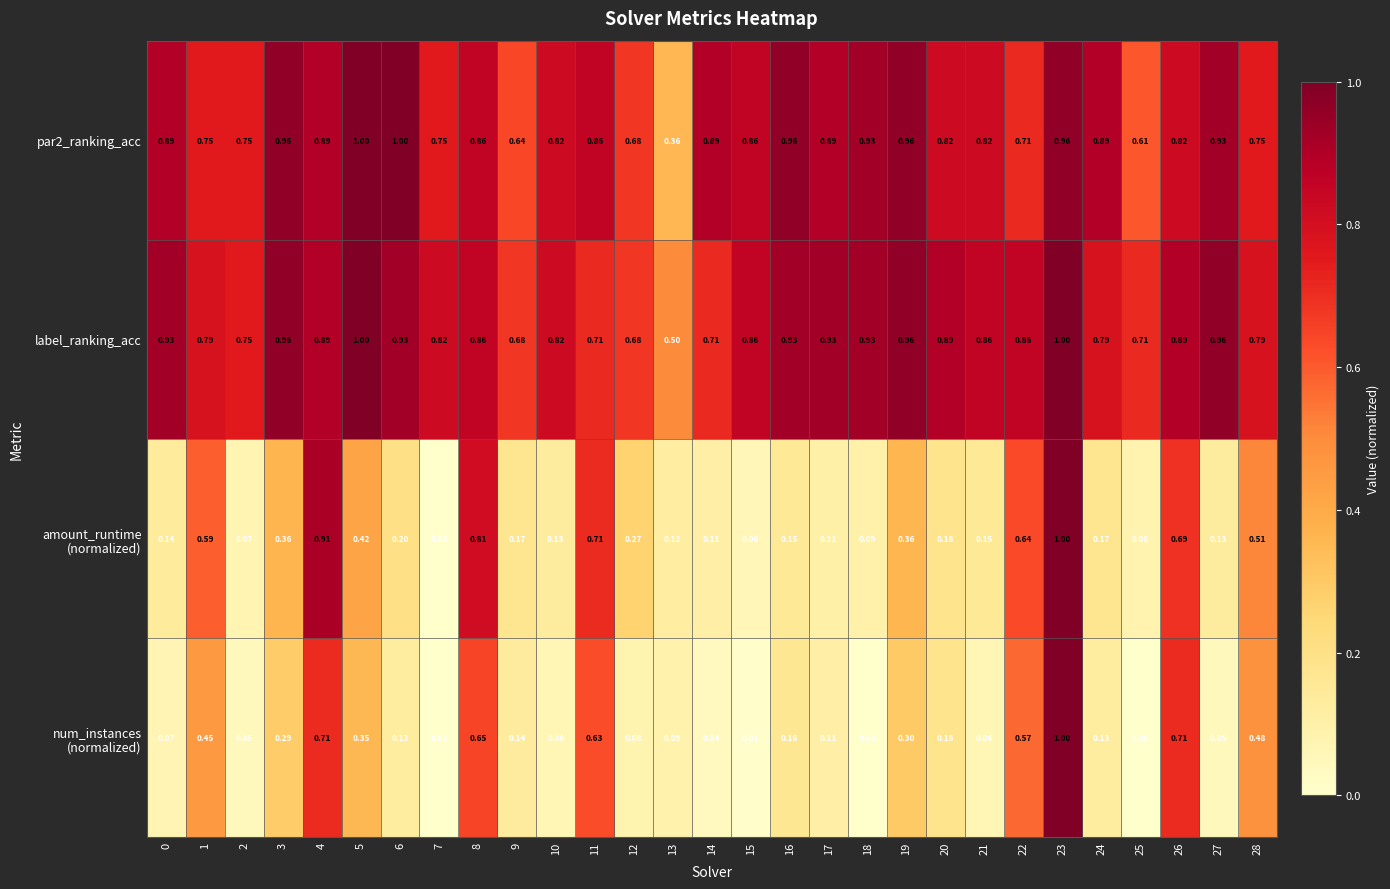

Which series has the largest total across all categories?

label_ranking_acc